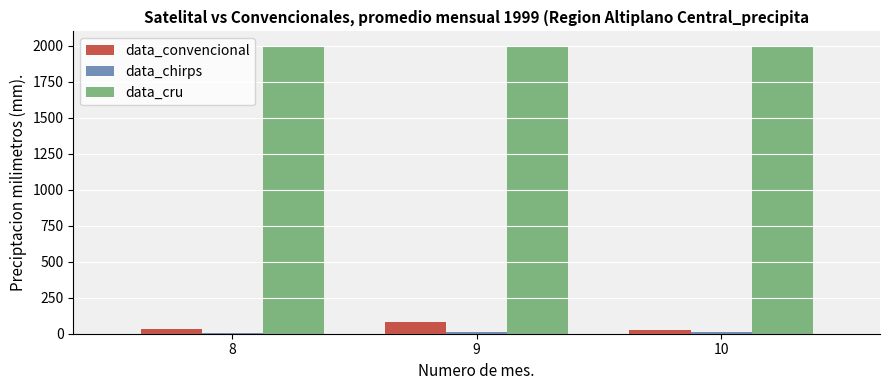

What is the difference between the maximum and second lowest values in the data_convencional series?

45.9